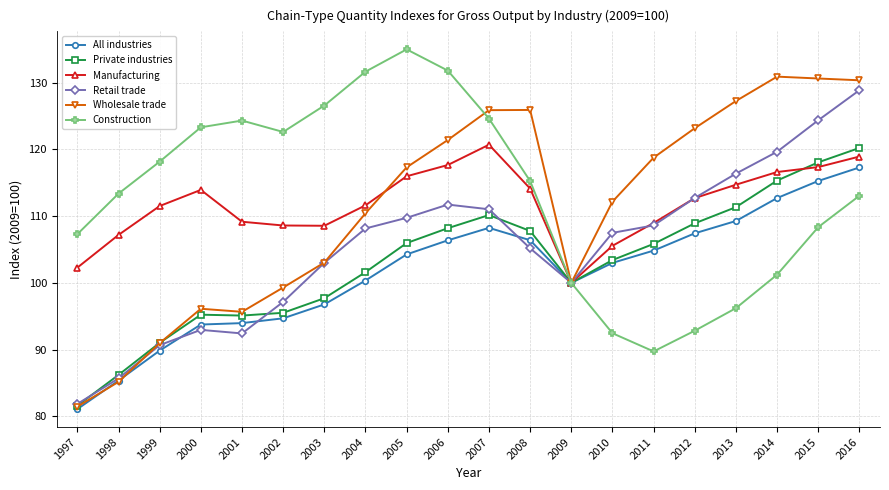

Rank the series by their maximum value, from highest to lowest.

Construction, Wholesale trade, Retail trade, Manufacturing, Private industries, All industries